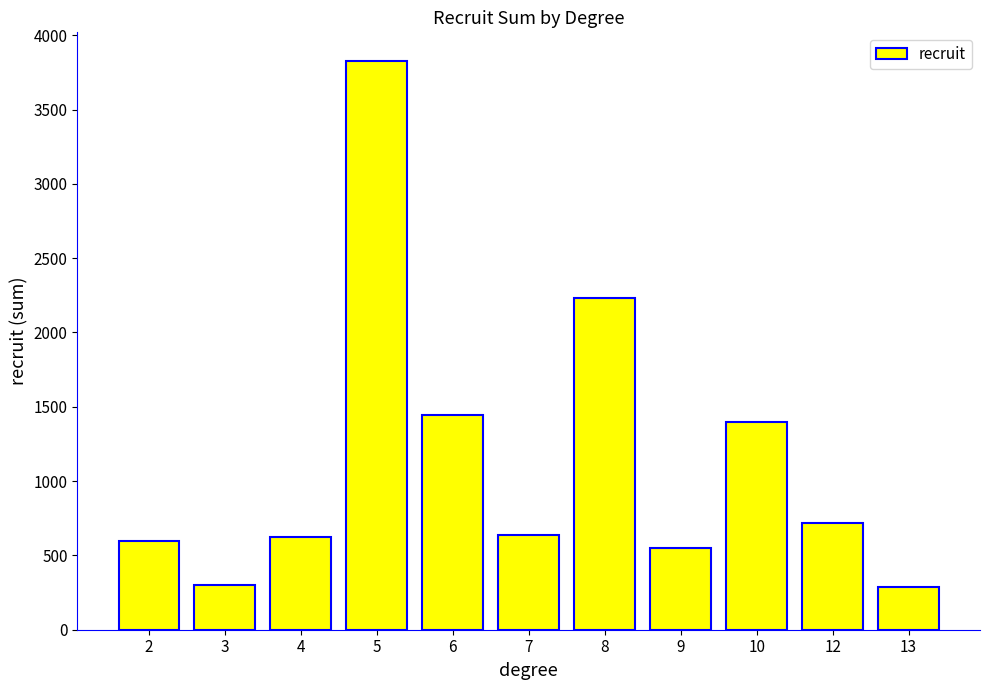

What is the change in value from 5 to 6?

-2381